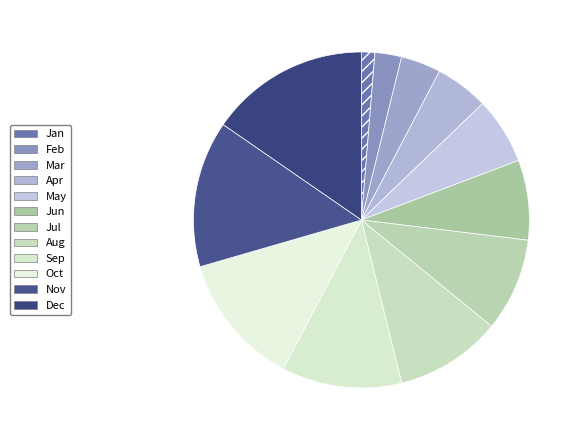

To the nearest percent, what is the average slice percentage?

8%